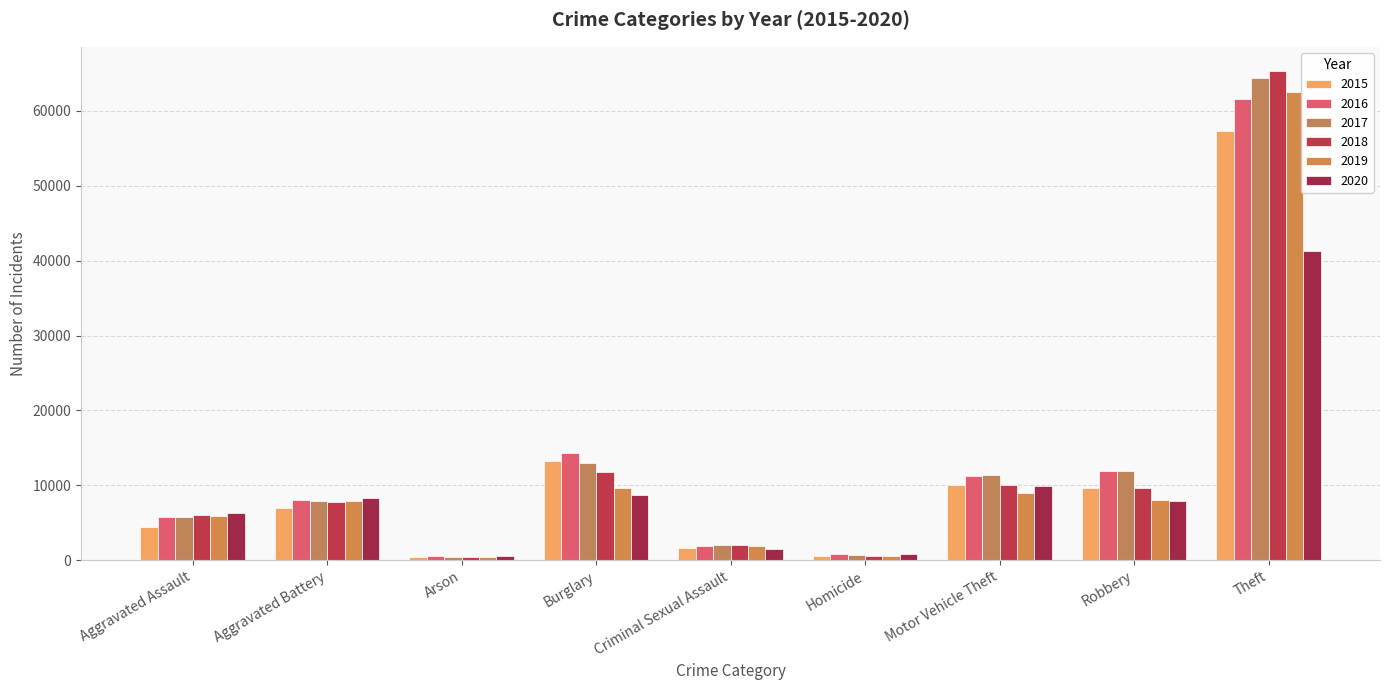

The value of 2018 at Theft is 65288. True or false?

True